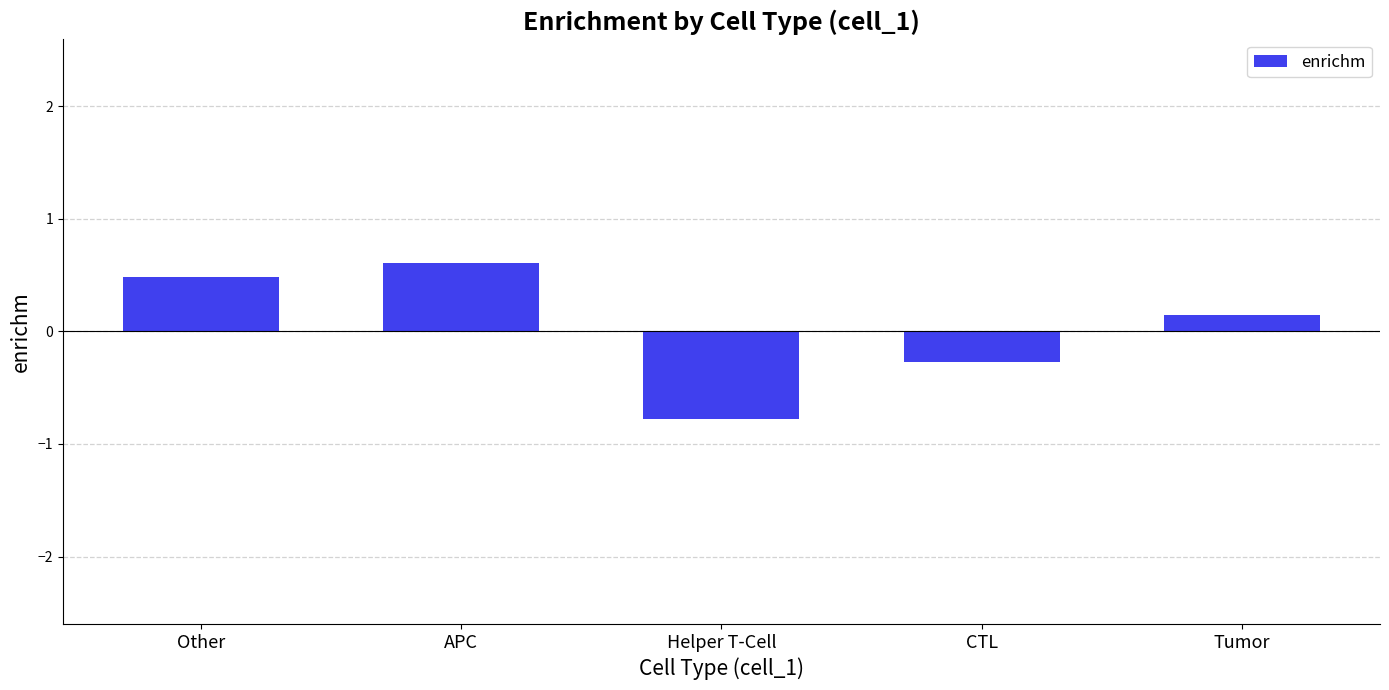

List the labels in order of value, smallest first.

Helper T-Cell, CTL, Tumor, Other, APC